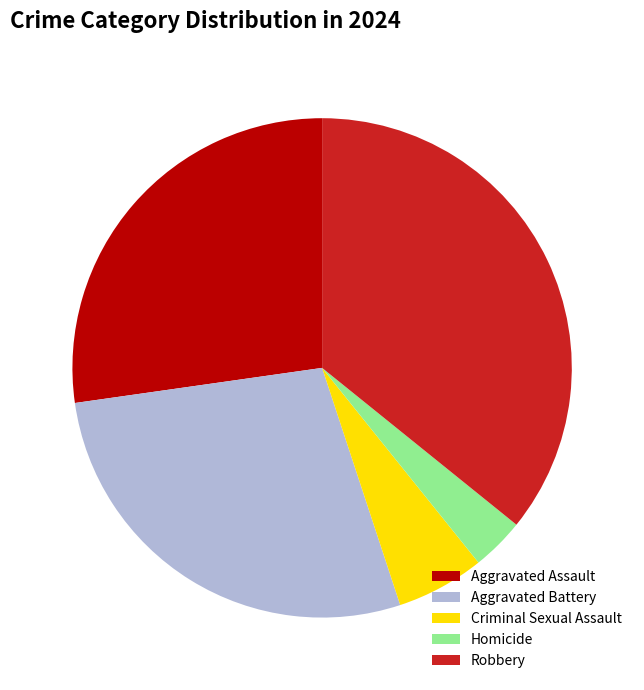

Is it true that Aggravated Assault is 14% of the pie?

False